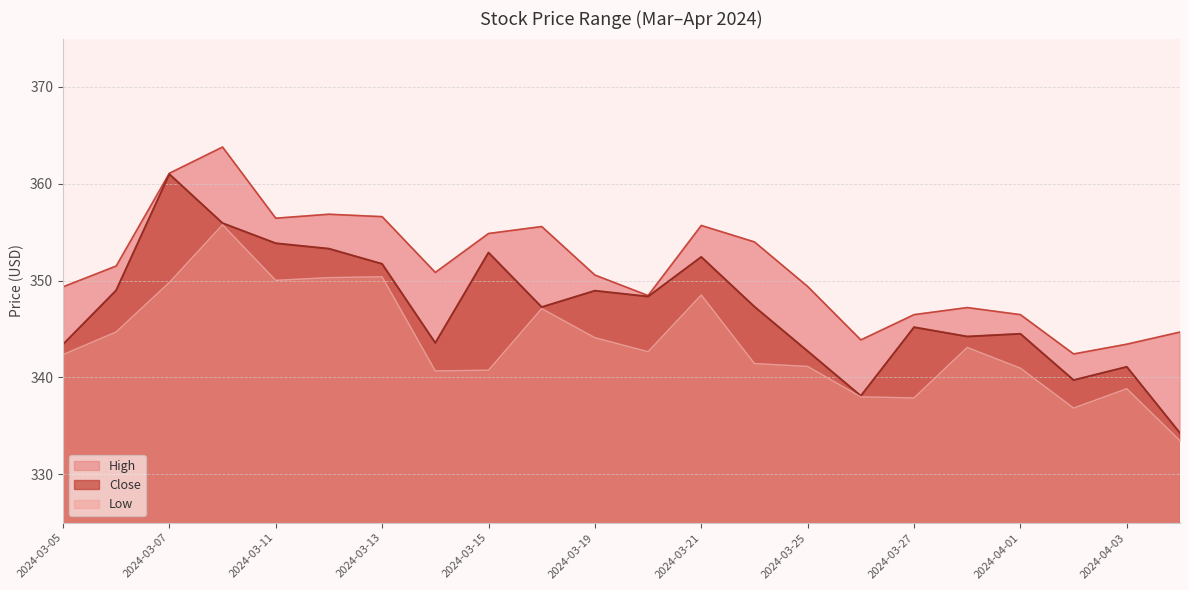

What is the highest value of the Close series?

361.0